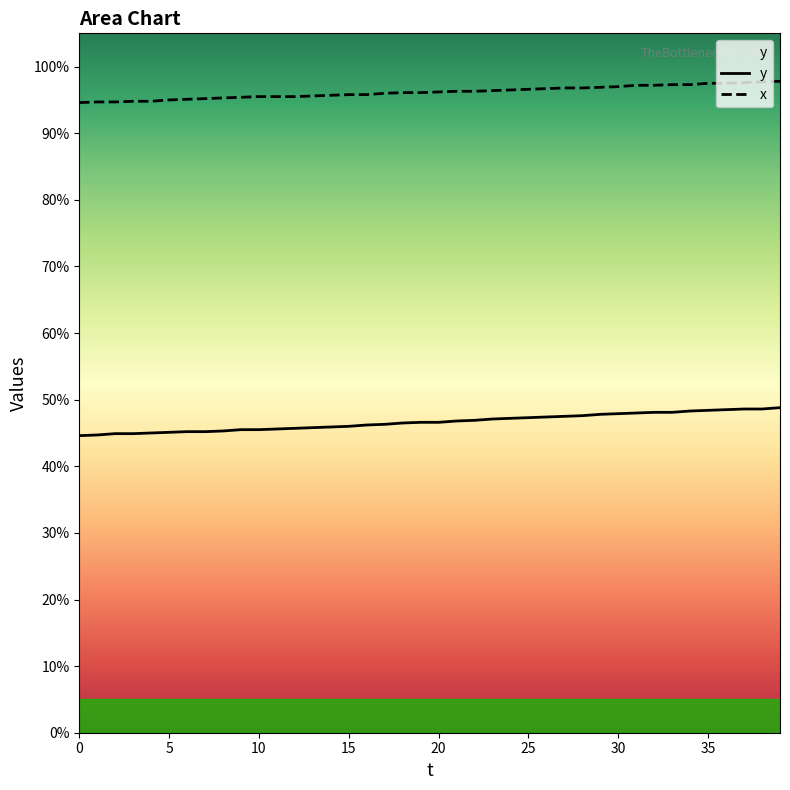

What is the approximate value of x at 18?

961